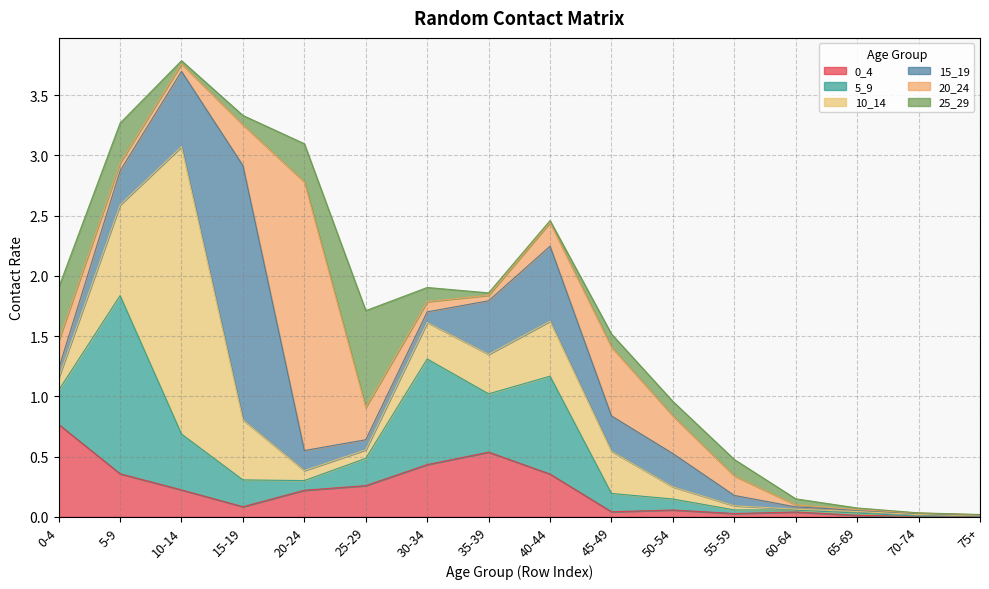

What are all the series names shown in the legend?

0_4, 5_9, 10_14, 15_19, 20_24, 25_29